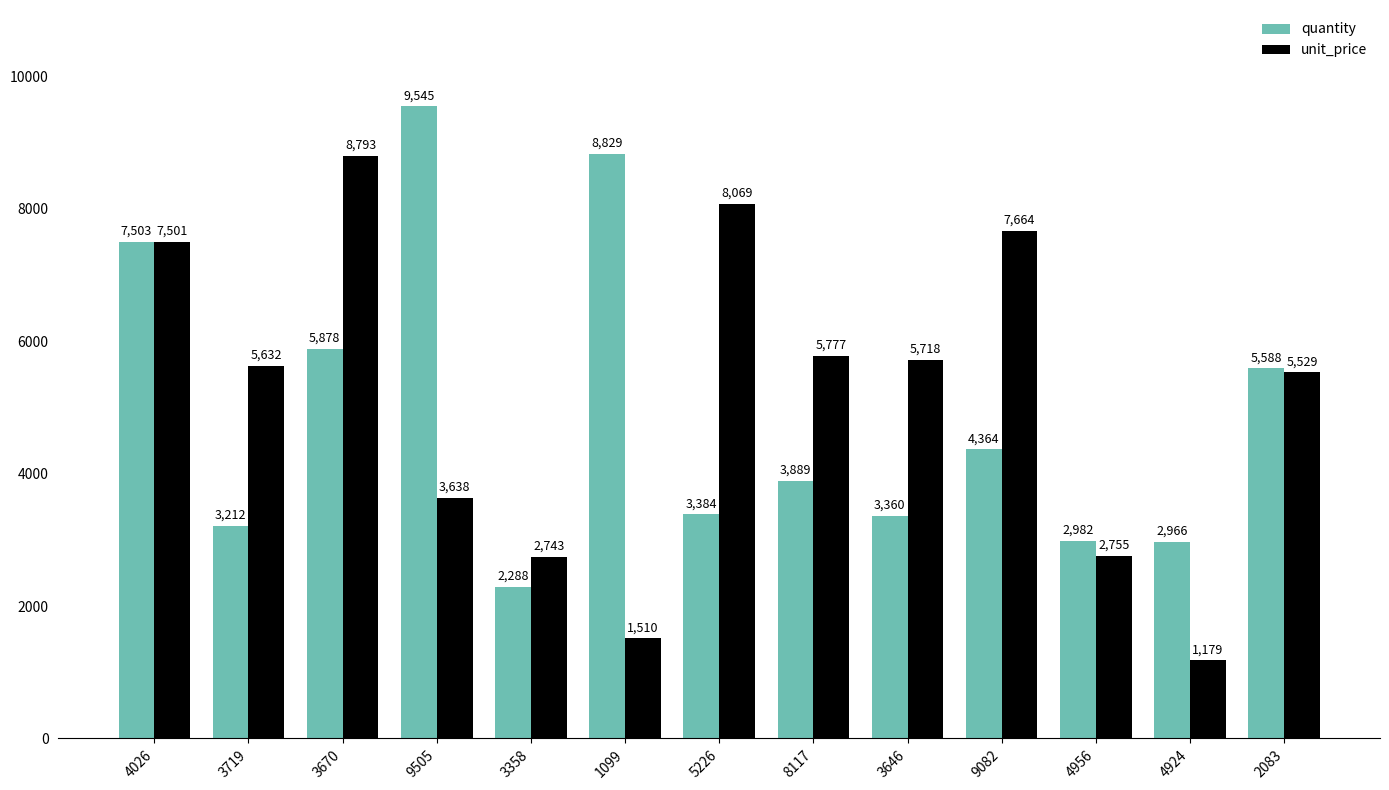

Between 3358 and 4924, which series saw the biggest shift?

unit_price